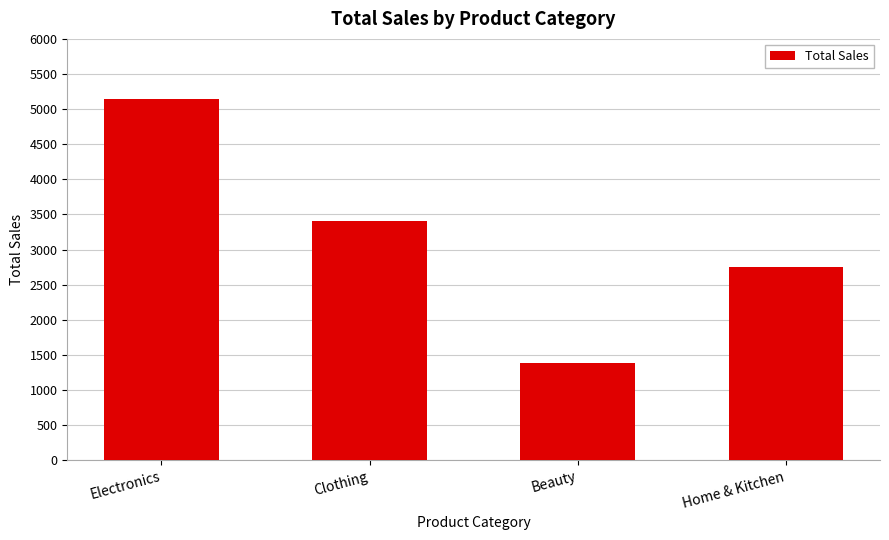

Reading left to right, transcribe all the data shown in this chart.

Electronics=5150	Clothing=3400	Beauty=1380	Home & Kitchen=2750